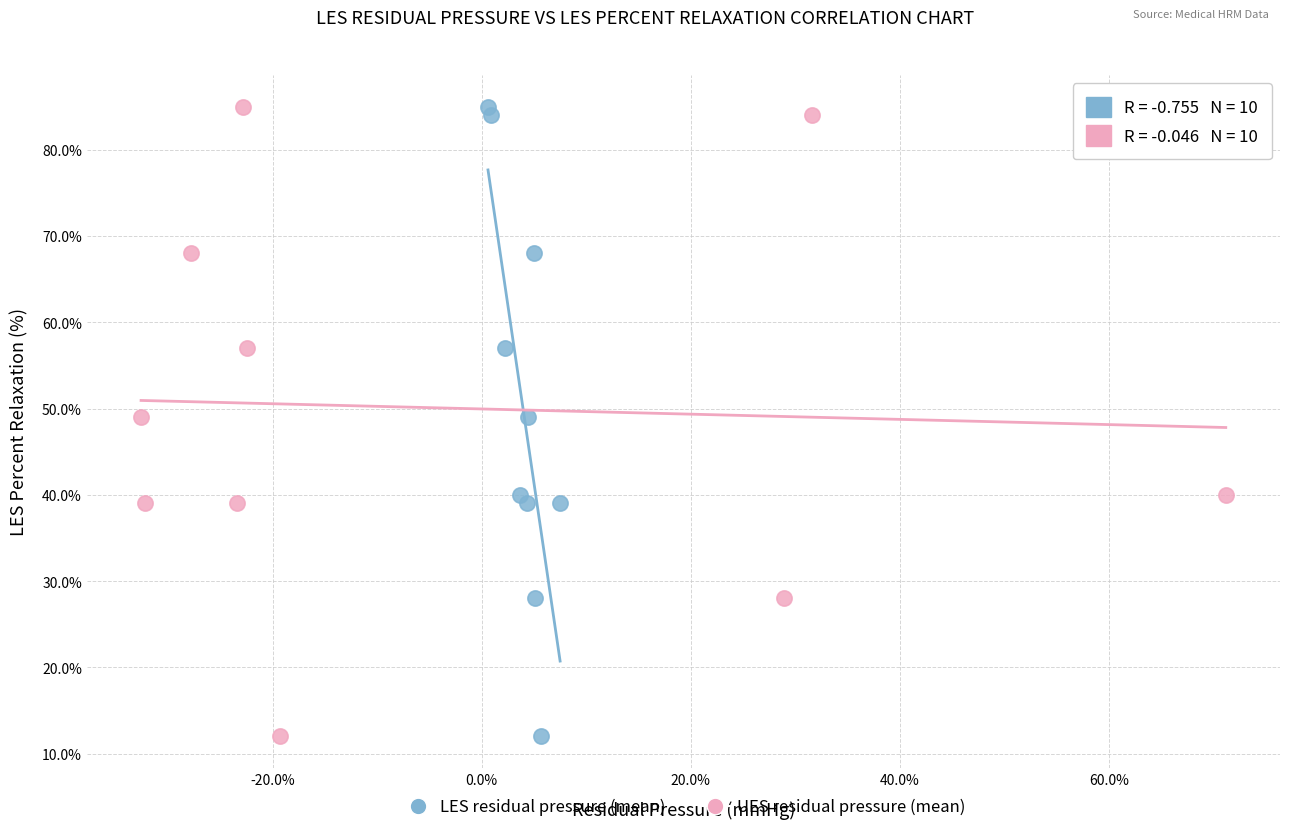

What are all the series names shown in the legend?

LES residual pressure (mean), UES residual pressure (mean)